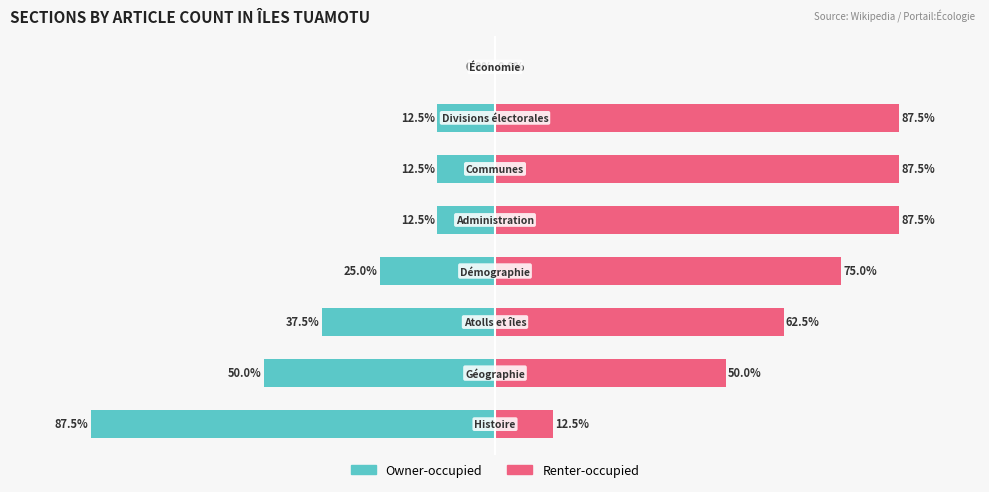

What is the sum of all Renter-occupied values?

462.5